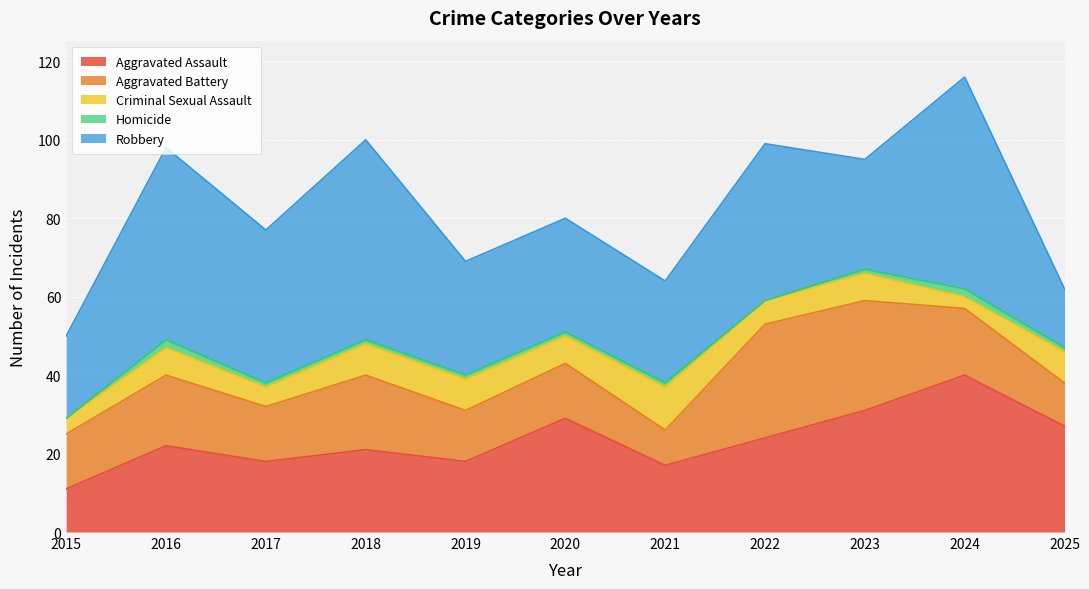

What is the difference between the second highest and second lowest values in the Robbery series?

30